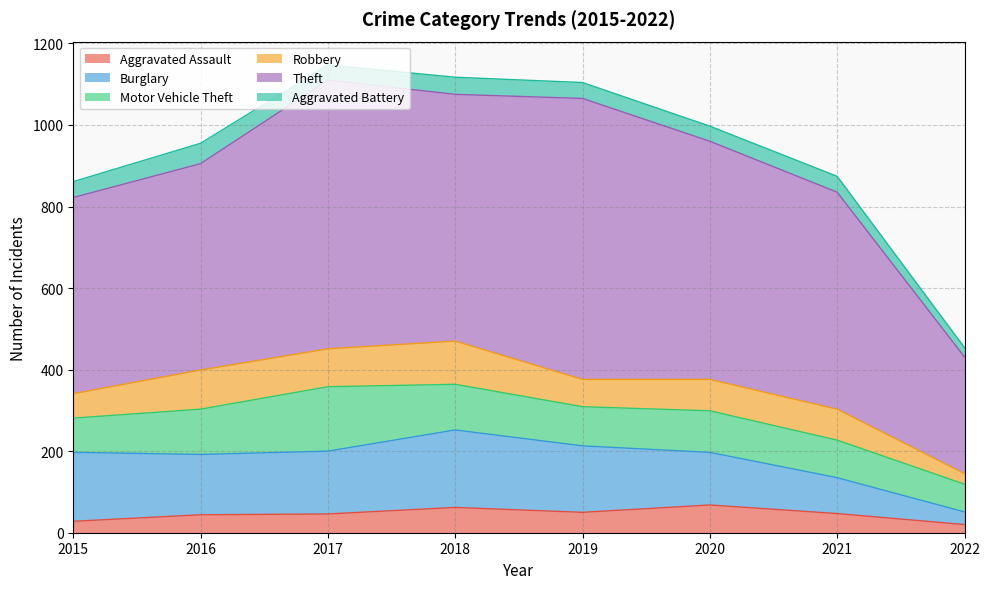

Is the value of Burglary at 2015 greater than the value of Robbery at 2022?

Yes